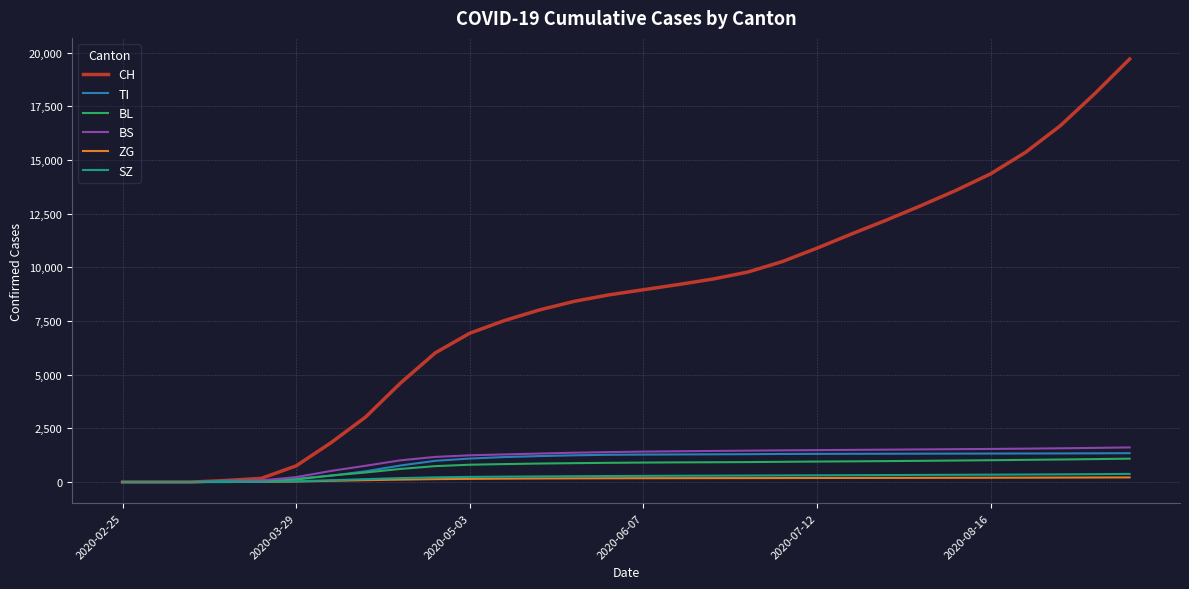

How many lines are shown in the chart?

6